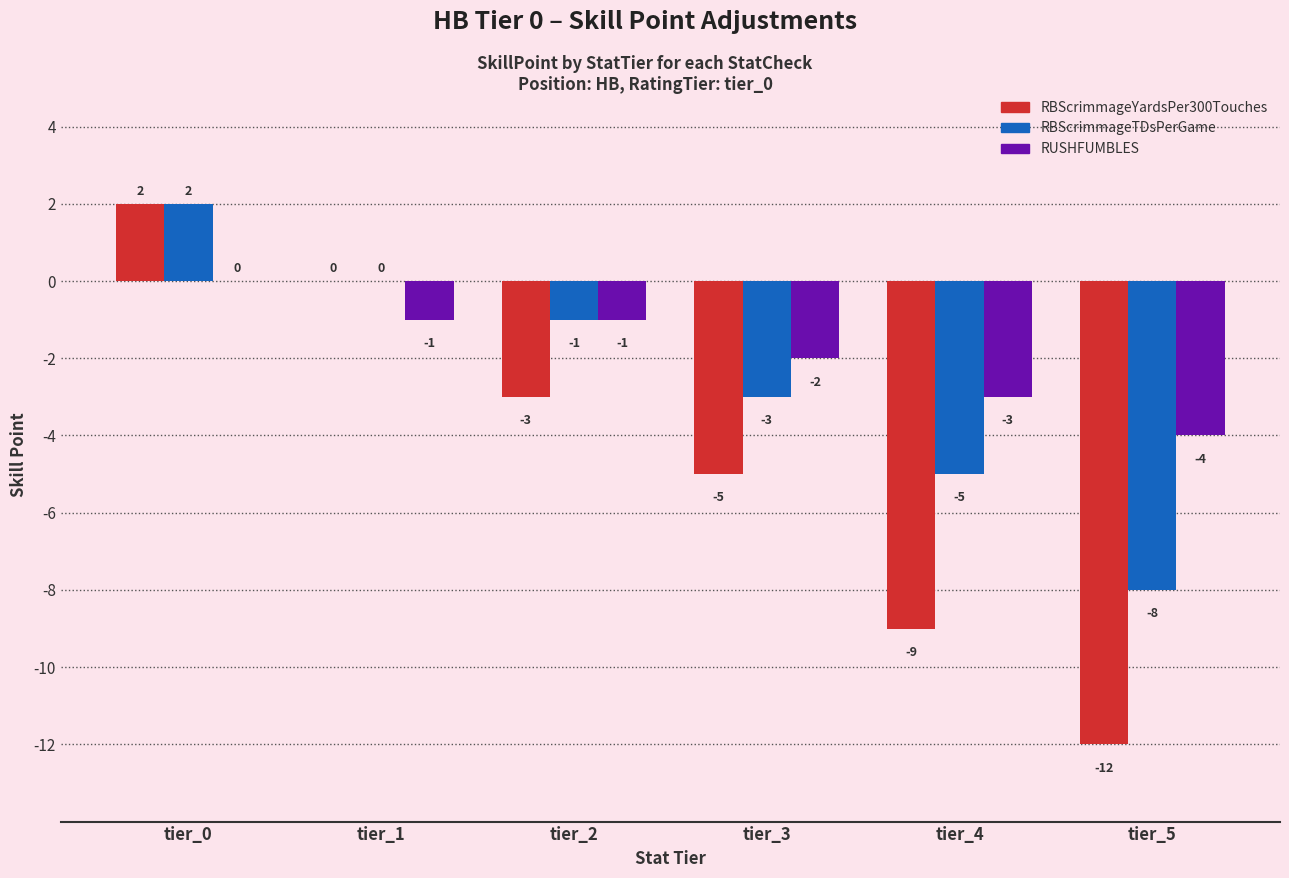

How many series are shown in this chart?

3